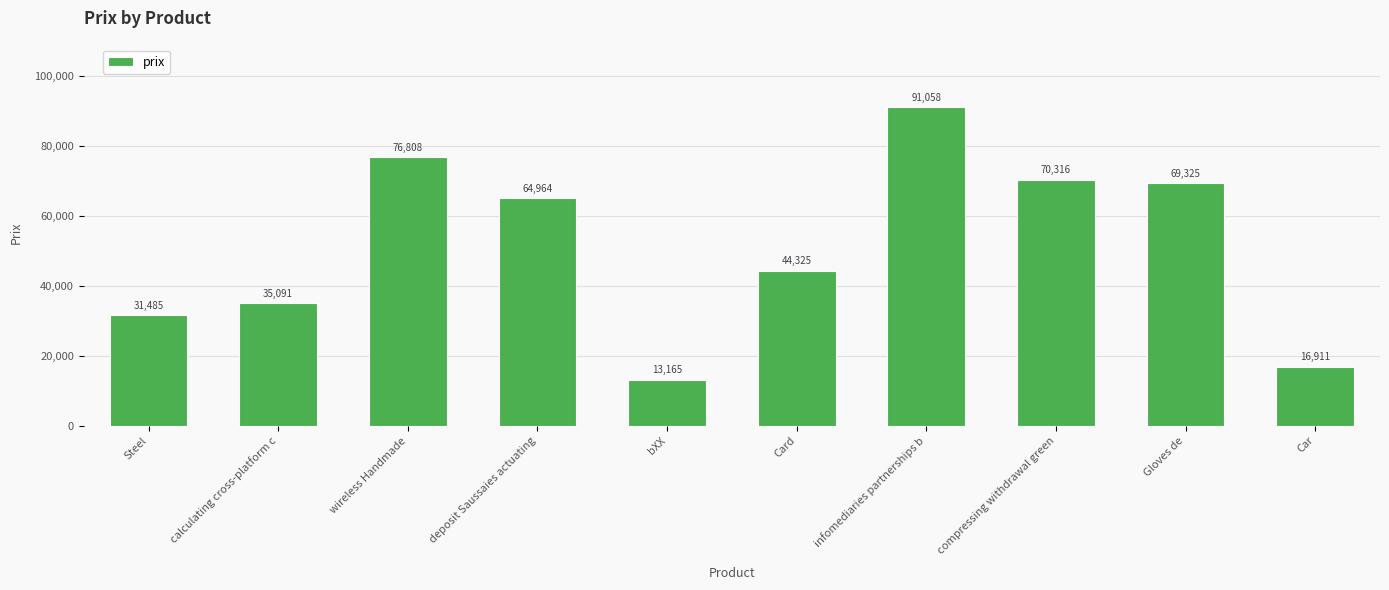

List the labels in order of value, smallest first.

bXX, Car, Steel, calculating cross-platform c, Card, deposit Saussaies actuating, Gloves de, compressing withdrawal green, wireless Handmade, infomediaries partnerships b